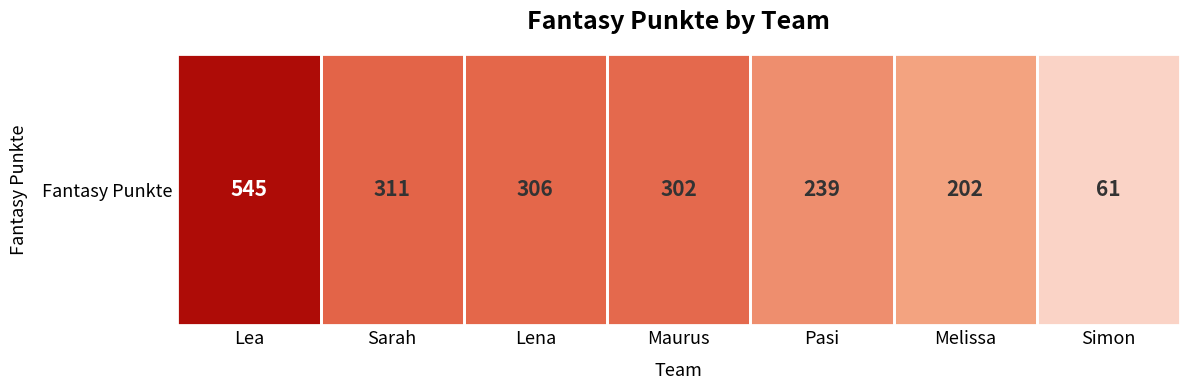

What is the sum of the values at Sarah and Simon?

372